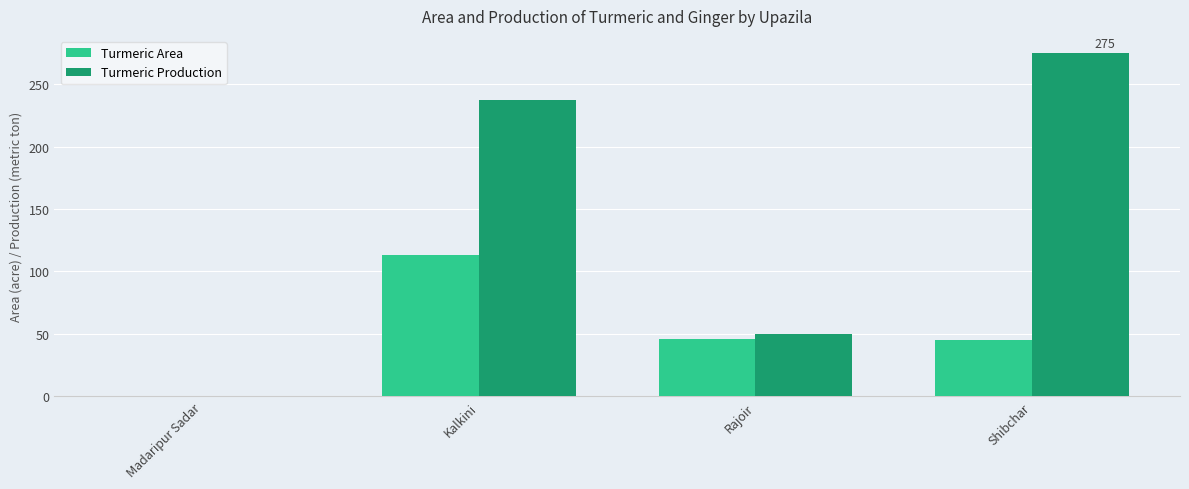

How many groups of bars are there?

4